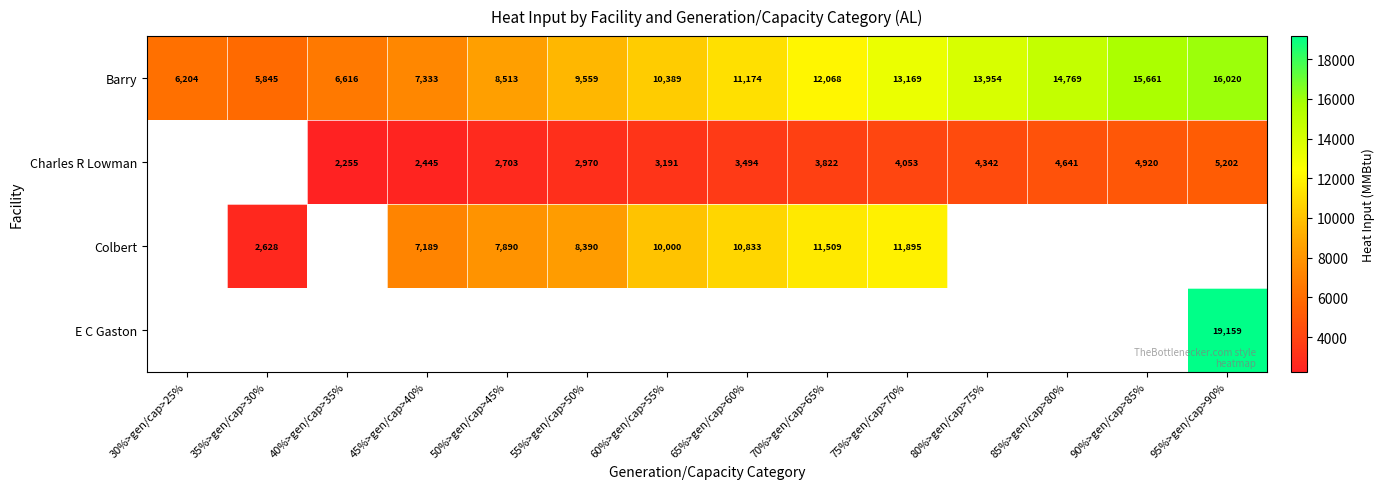

Is the value of Barry at 50%>gen/cap>45% greater than the value of Colbert at 75%>gen/cap>70%?

No